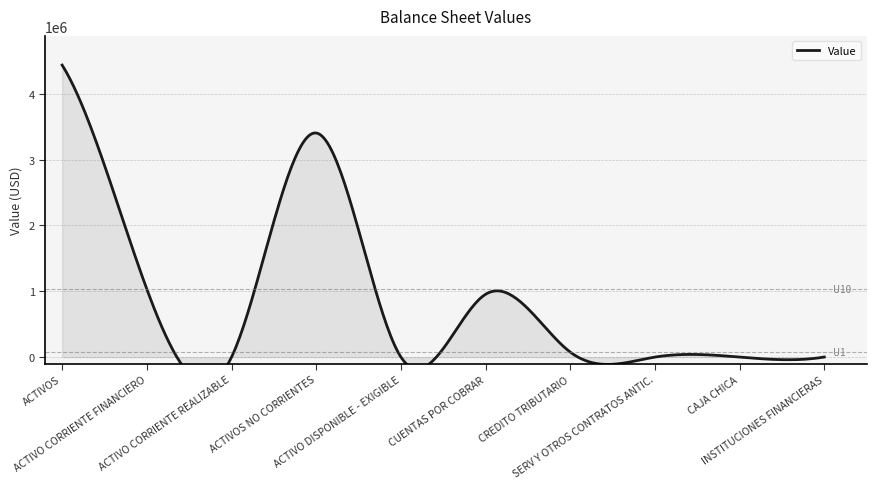

Reading right to left, transcribe all the data shown in this chart.

INSTITUCIONES FINANCIERAS=1228.2	CAJA CHICA=200.0	SERV Y OTROS CONTRATOS ANTIC.=0.0	CREDITO TRIBUTARIO=75998.5	CUENTAS POR COBRAR=954438.6	ACTIVO DISPONIBLE - EXIGIBLE=1428.2	ACTIVOS NO CORRIENTES=3405286.2	ACTIVO CORRIENTE REALIZABLE=0.0	ACTIVO CORRIENTE FINANCIERO=1031865.3	ACTIVOS=4437151.6